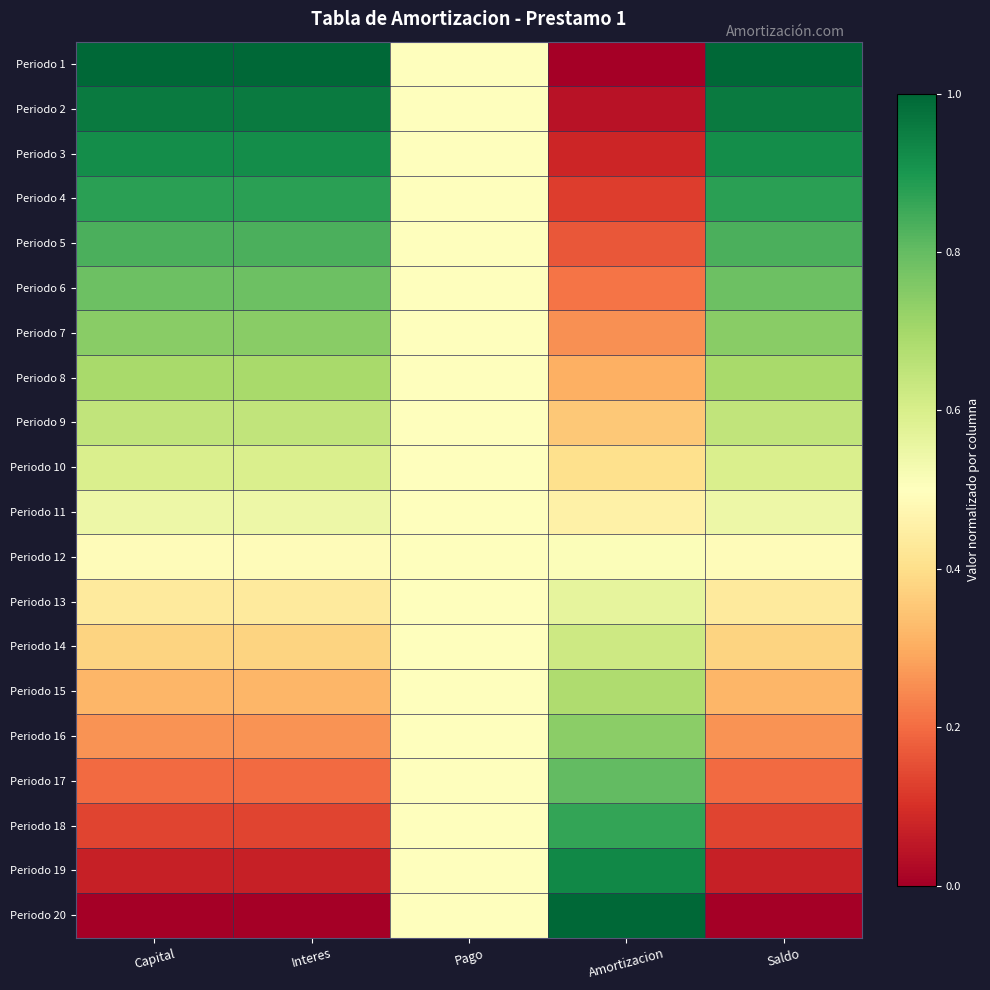

Between Capital and Amortizacion, which series saw the biggest shift?

Periodo 1